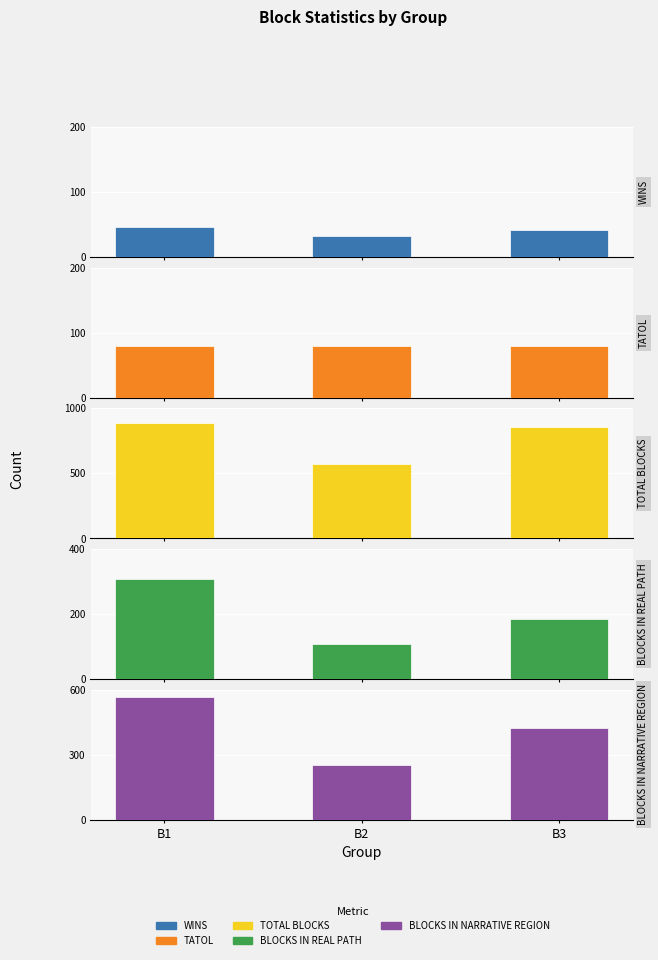

List the labels in order of TATOL value, smallest first.

B1, B2, B3